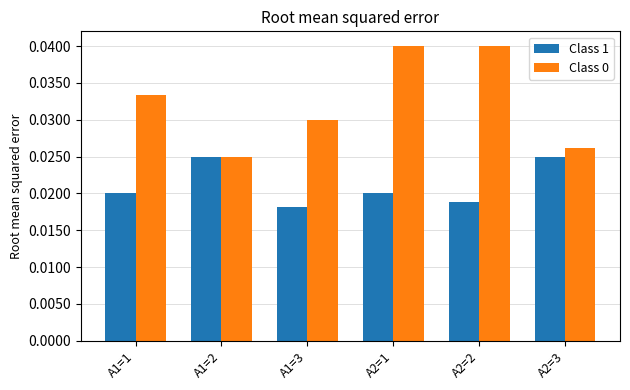

Count the Class 0 values in the range 0 to 1.

6